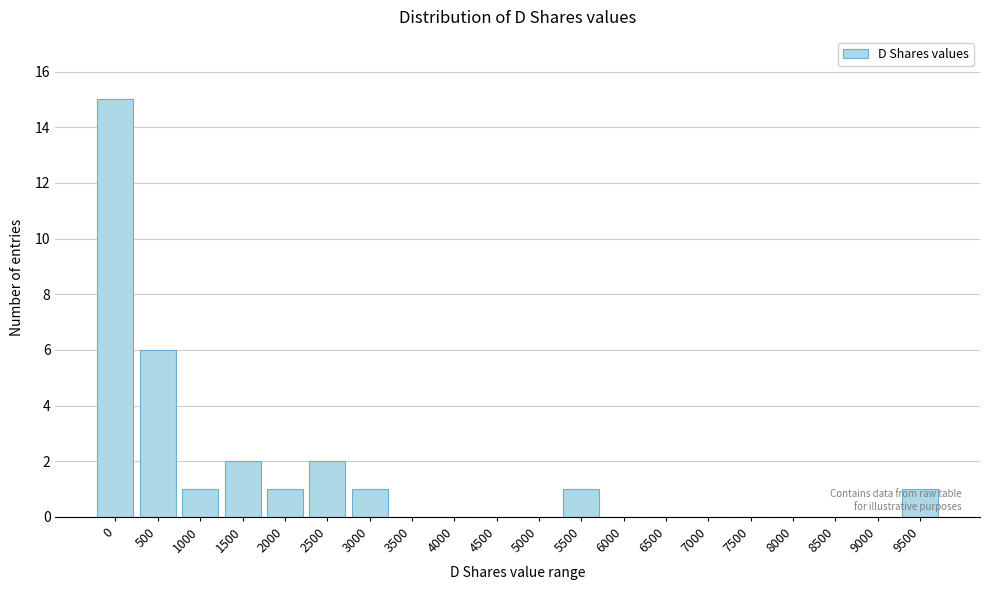

Reading left to right, extract all data points from this chart.

0=15	500=6	1000=1	1500=2	2000=1	2500=2	3000=1	3500=0	4000=0	4500=0	5000=0	5500=1	6000=0	6500=0	7000=0	7500=0	8000=0	8500=0	9000=0	9500=1